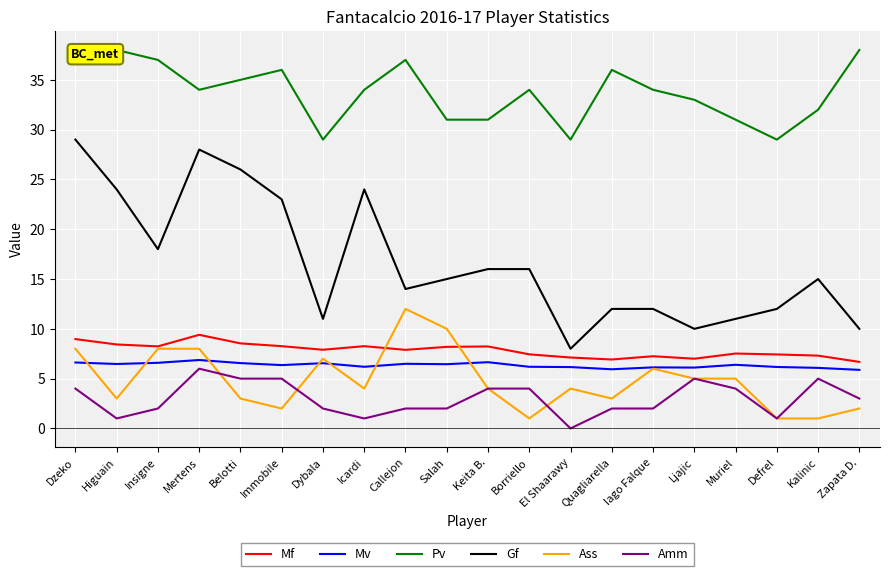

Which category has the lowest value across all series?

El Shaarawy